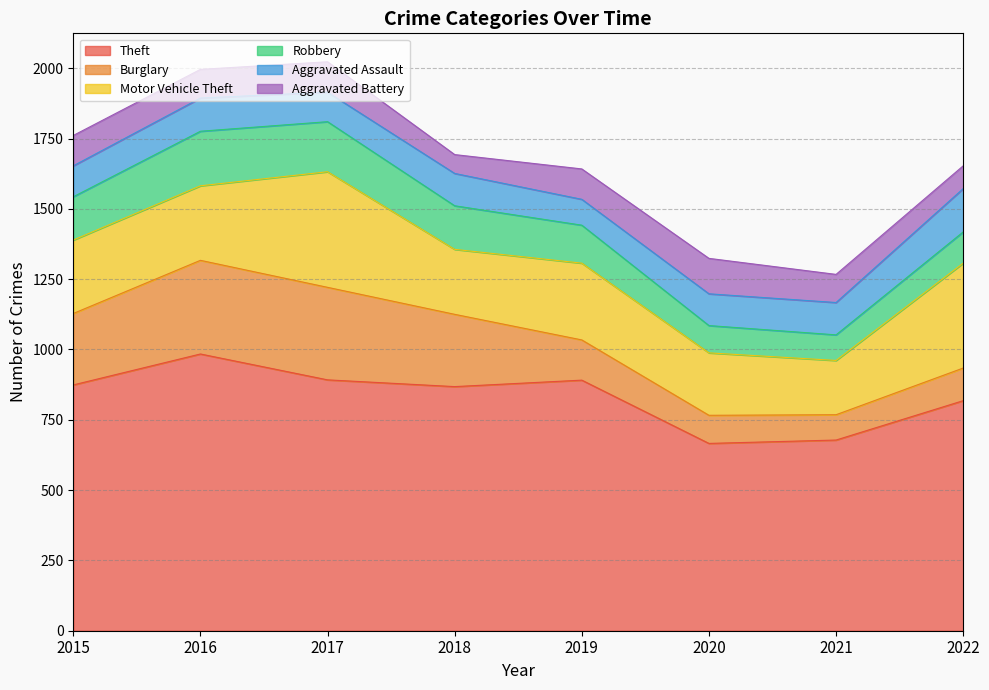

The Aggravated Assault series shows 110 at 2015. True or false?

True